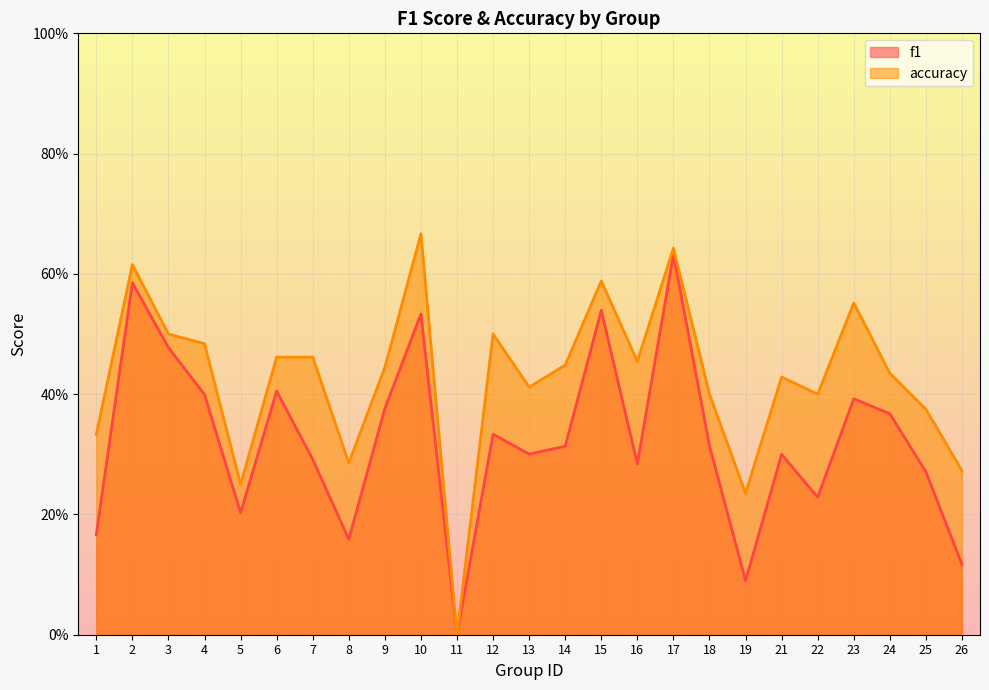

What are all the series names shown in the legend?

f1, accuracy